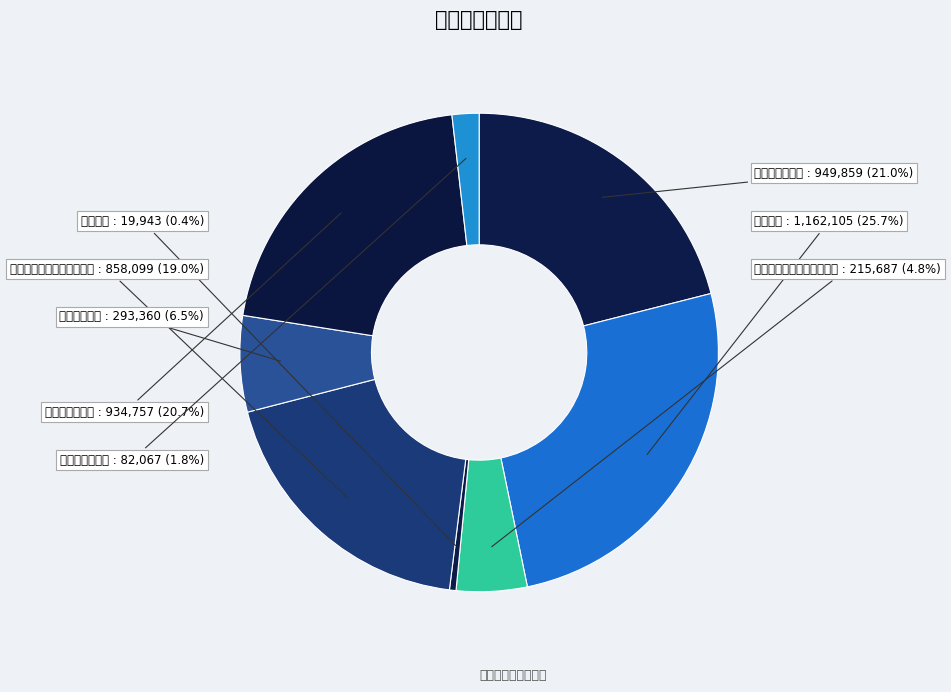

How many segments does this pie chart have?

8